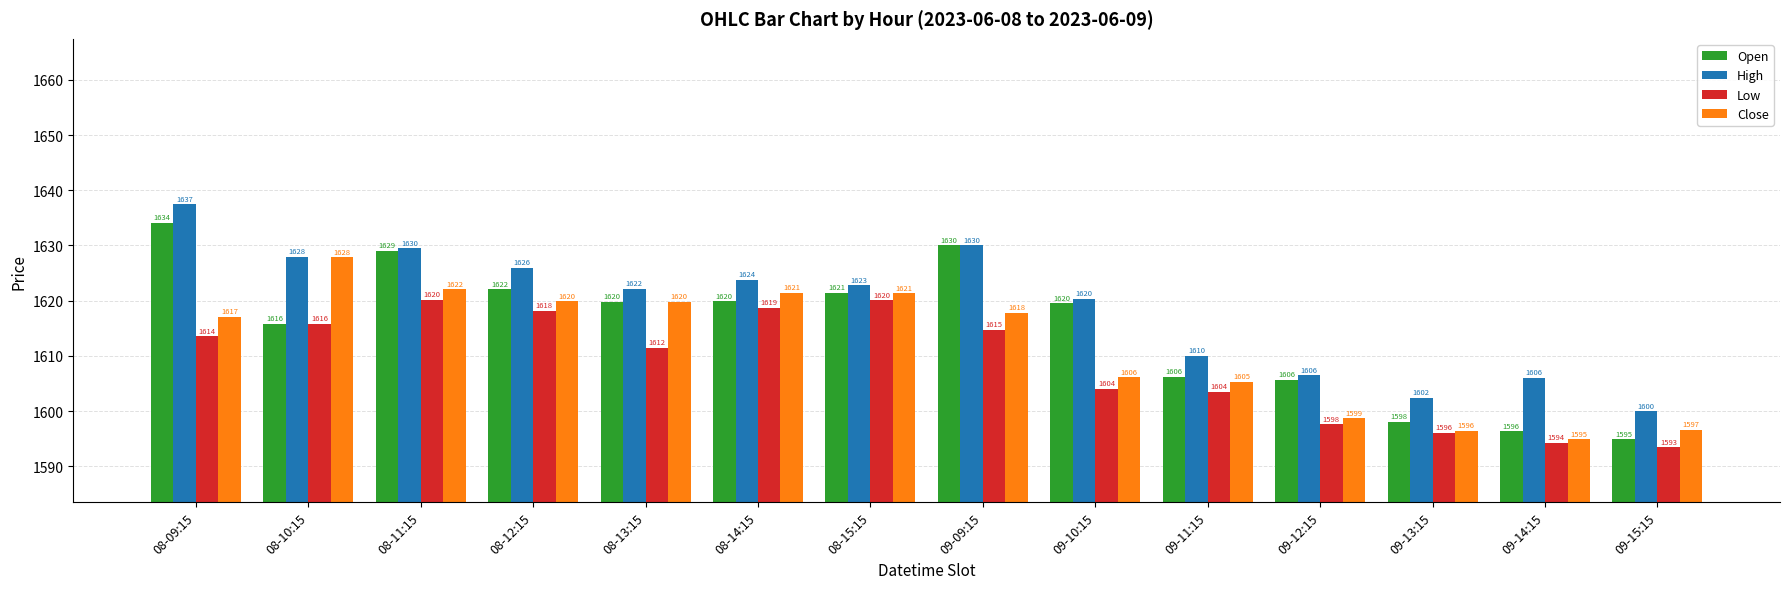

The Open series shows 1606.2 at 09-11:15. True or false?

True